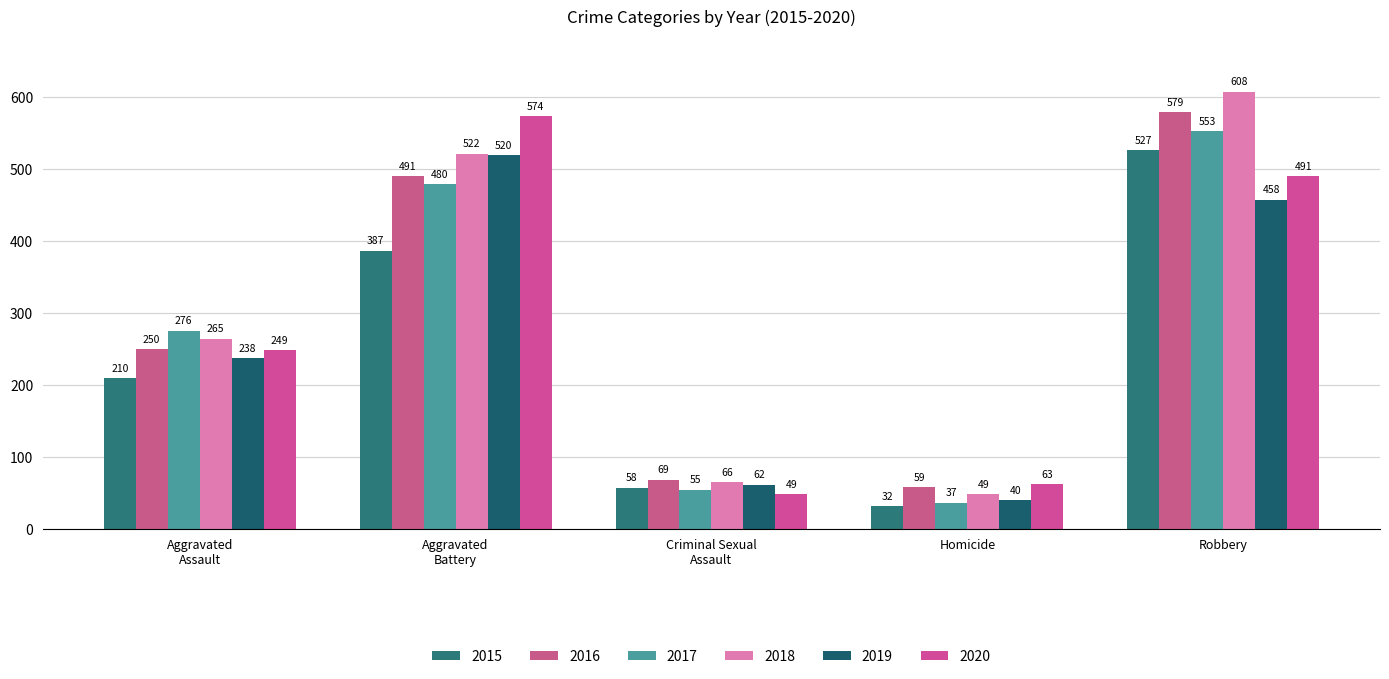

At which category is the sum across all series the highest?

Robbery